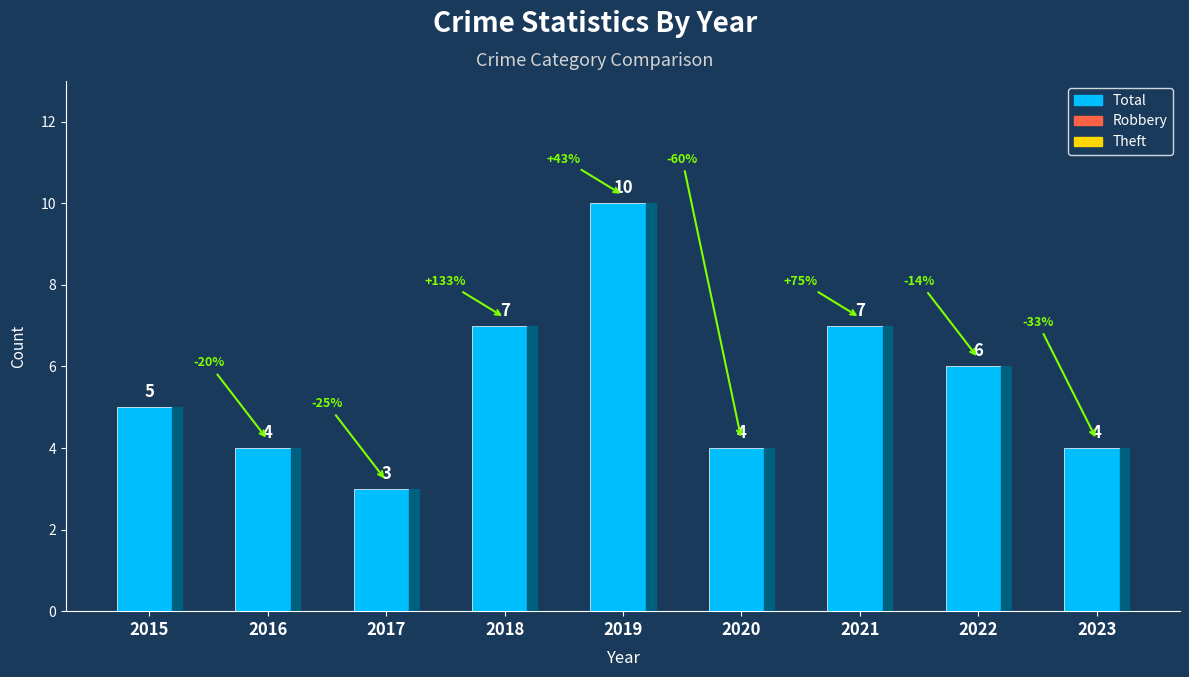

Reading right to left, extract all data points from this chart.

4	6	7	4	10	7	3	4	5